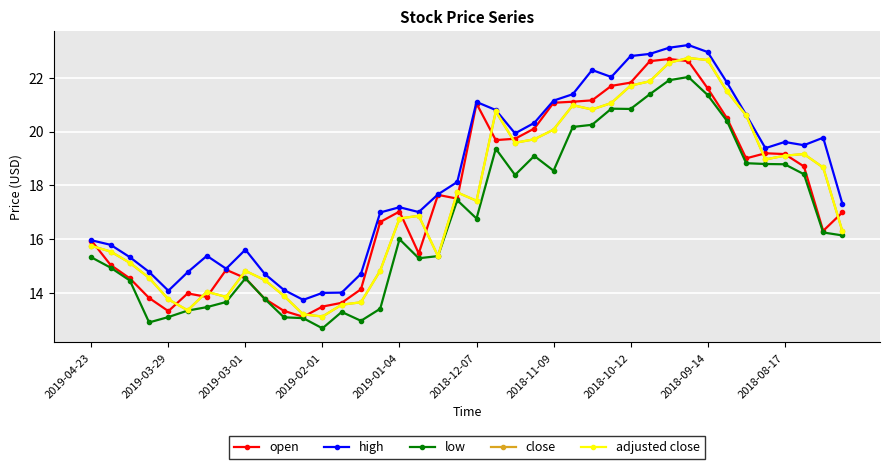

What is the minimum value for low?

12.7